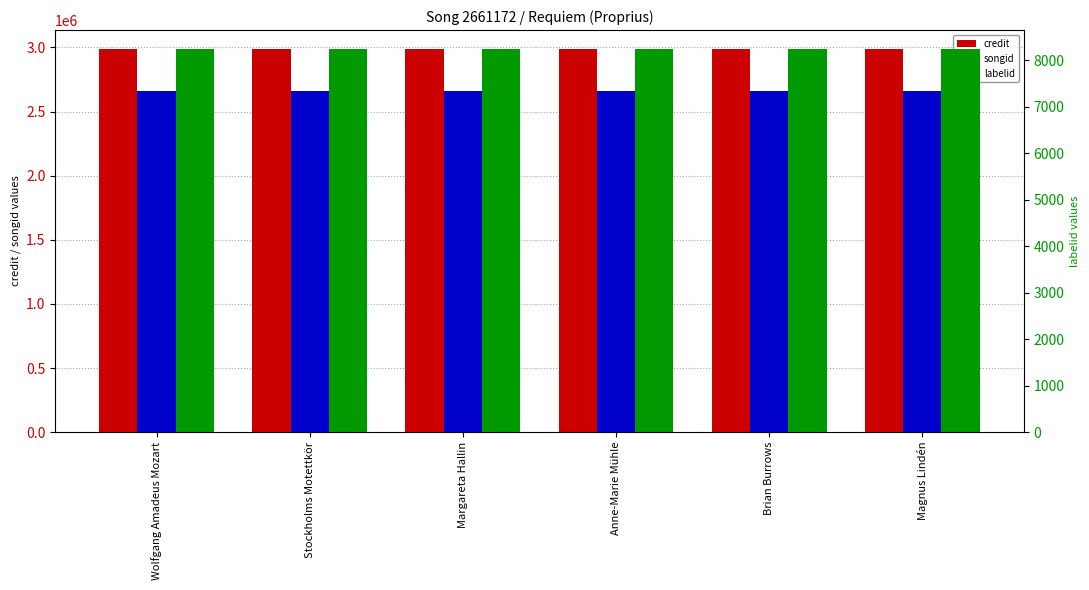

What is the approximate value of songid at Stockholms Motettkör?

2661172